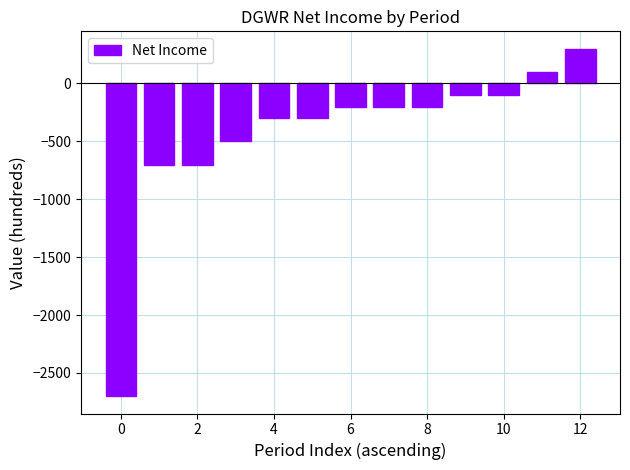

Reading left to right, extract all data points from this chart.

-2700	-700	-700	-500	-300	-300	-200	-200	-200	-100	-100	100	300